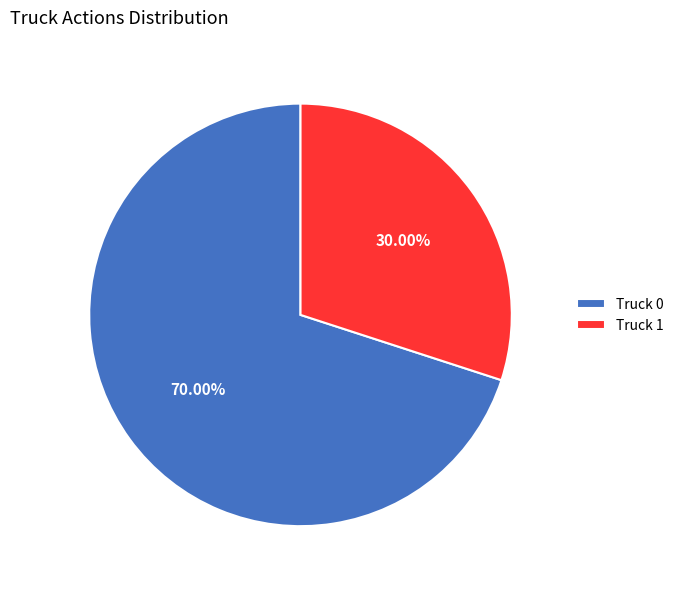

Rank the categories by value from highest to lowest.

Truck 0, Truck 1